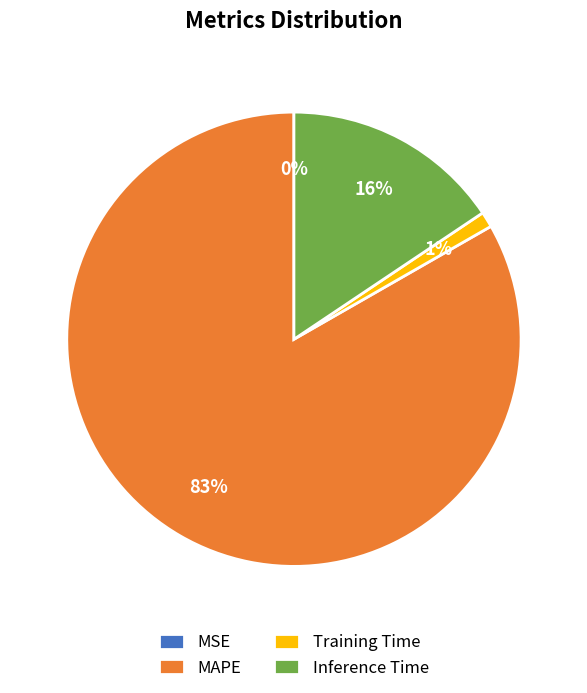

Is MAPE the majority of the pie?

Yes